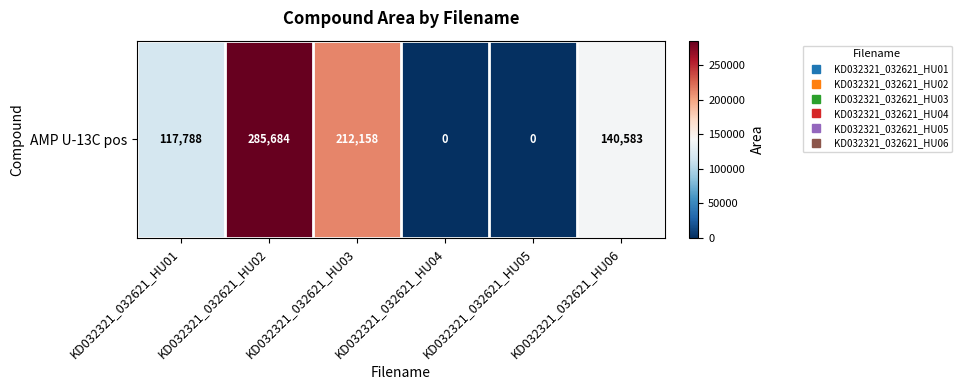

Count the values in the range 0 to 212158.

5